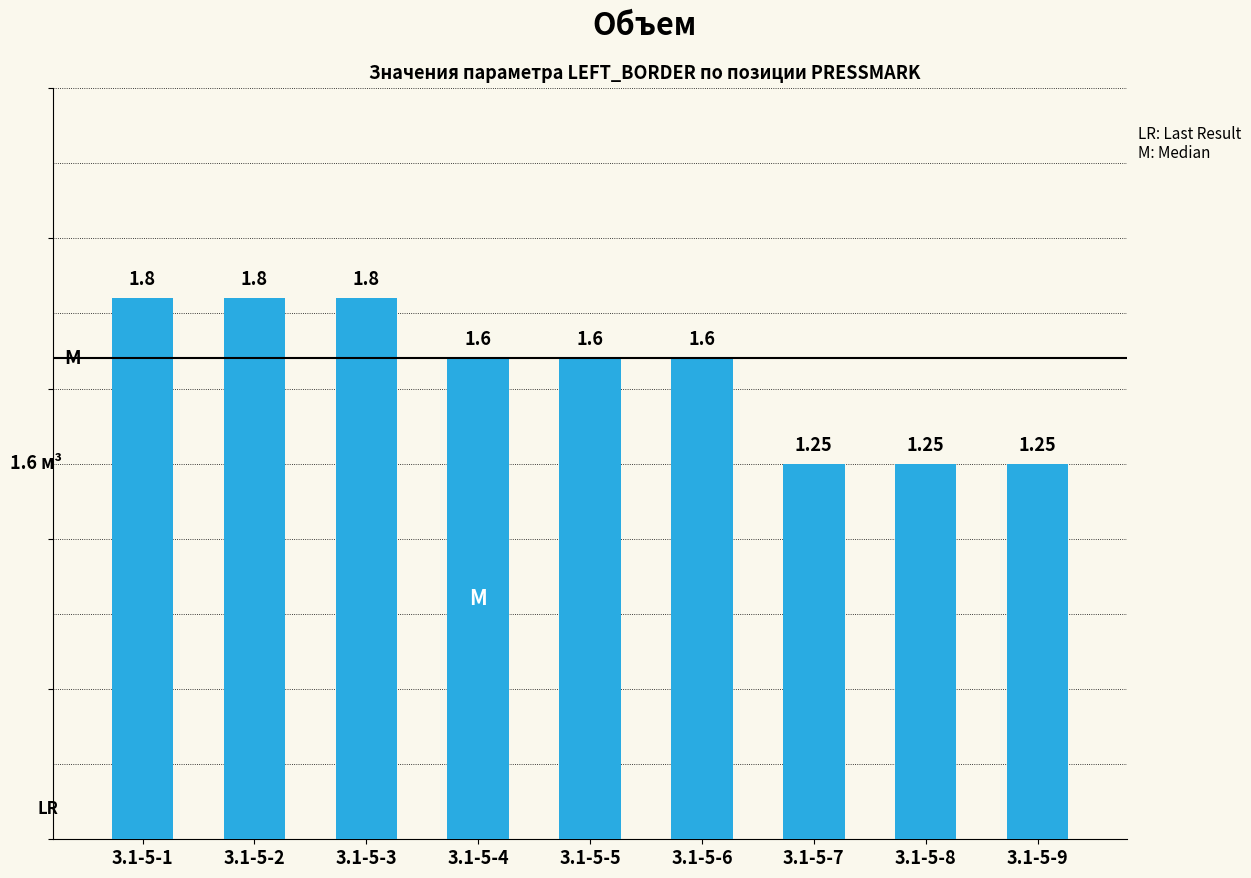

The chart shows a value of 1.6 at 3.1-5-4. True or false?

True